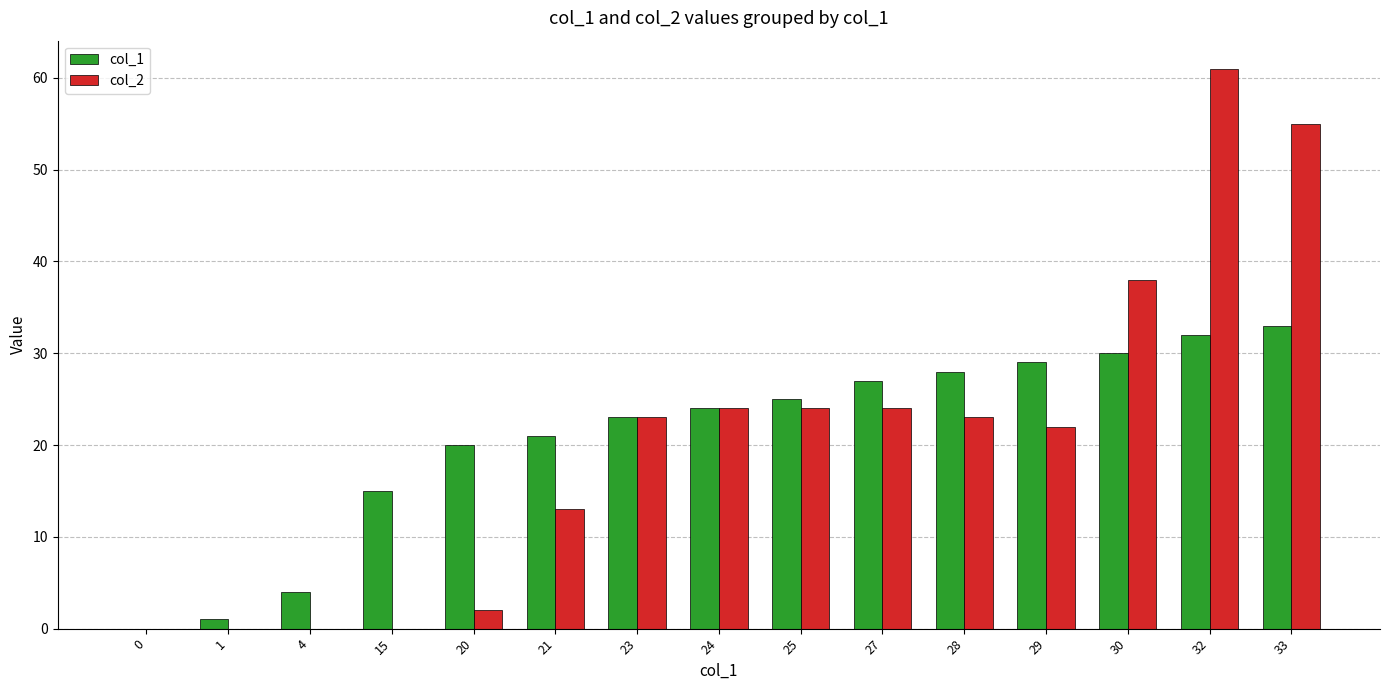

What is the maximum value shown in the chart?

61